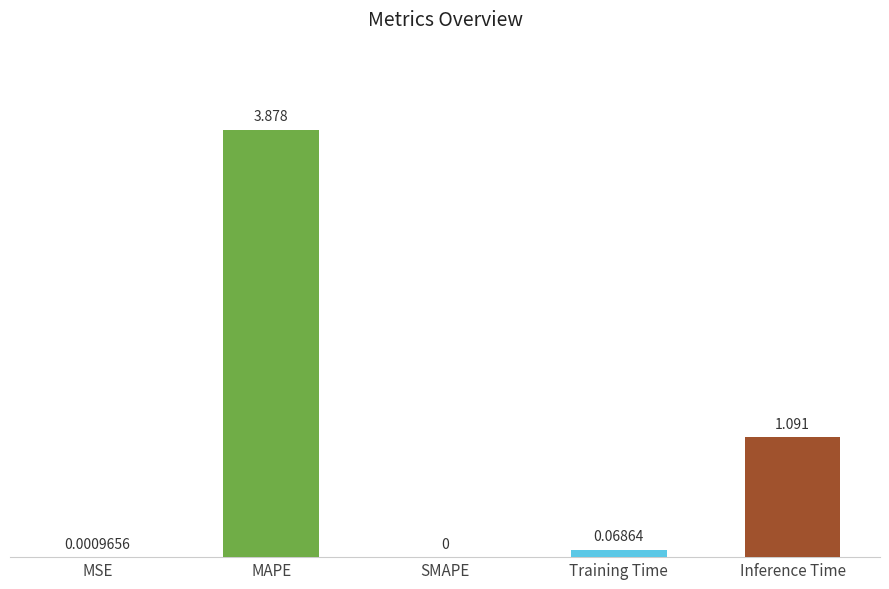

Where is the data nearest to the value 1?

Inference Time